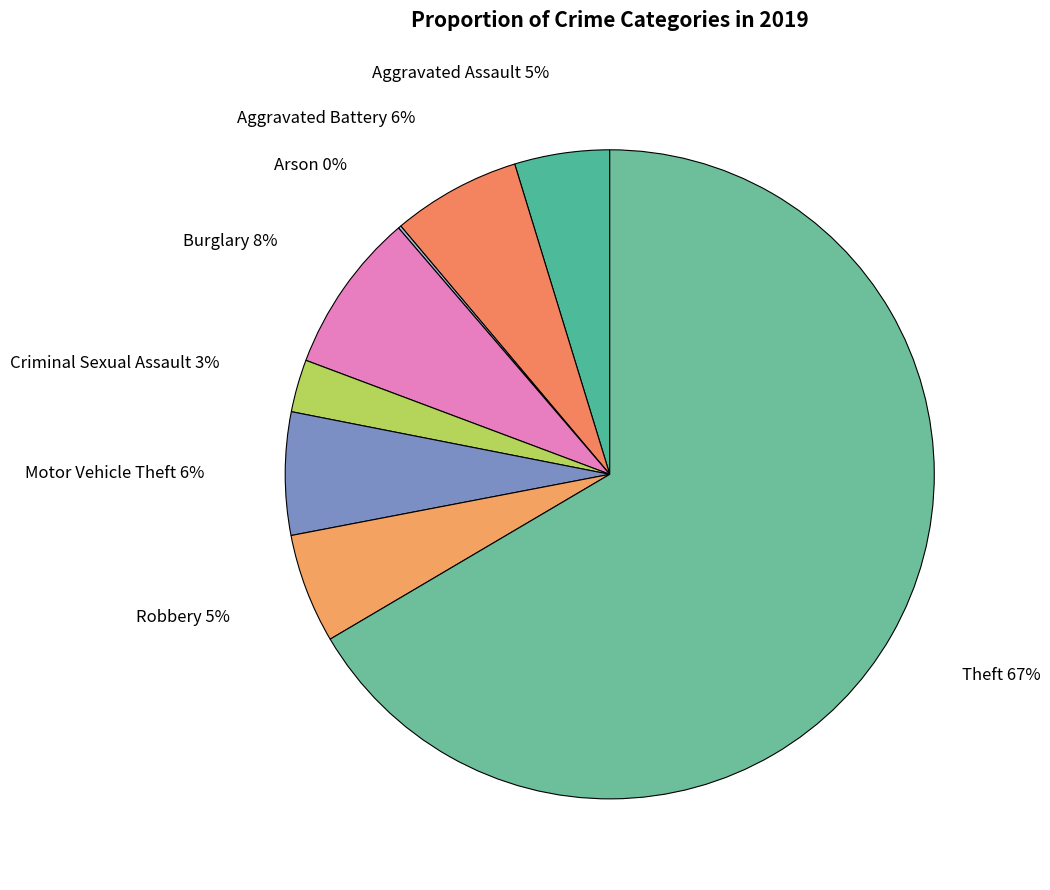

To the nearest percent, what portion does Robbery represent?

5%